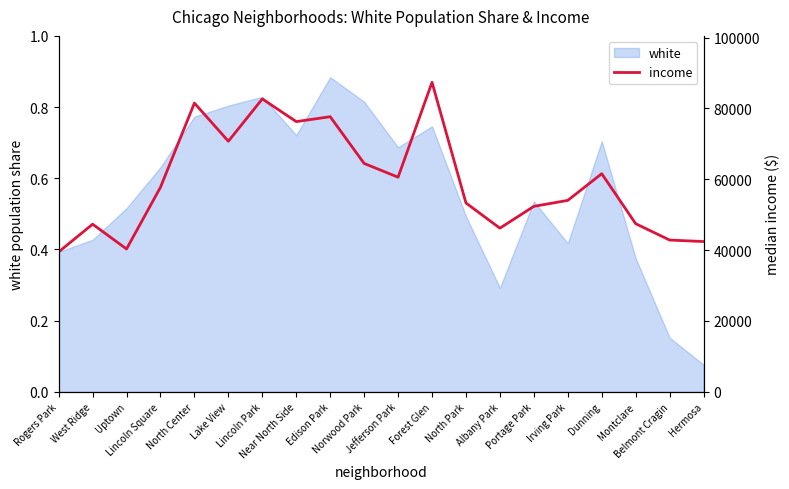

What is the smallest value displayed?

39482